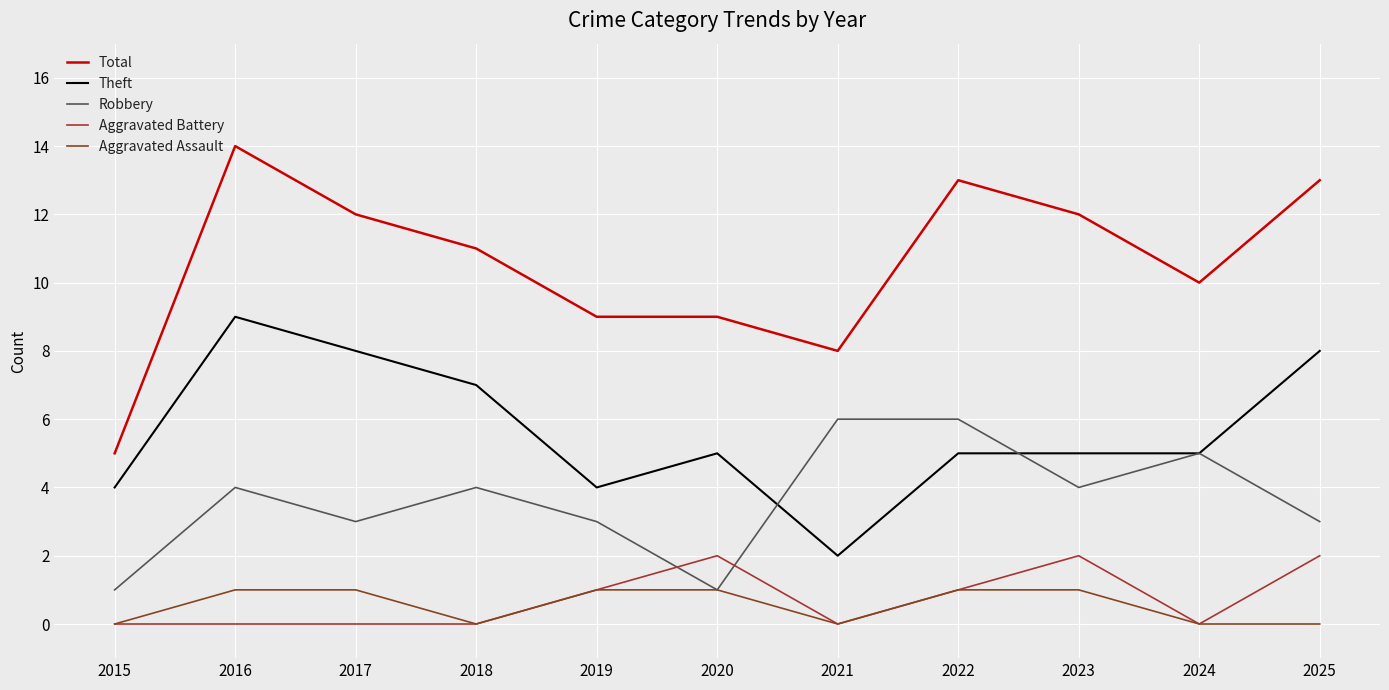

At which label does Total reach its peak?

2016